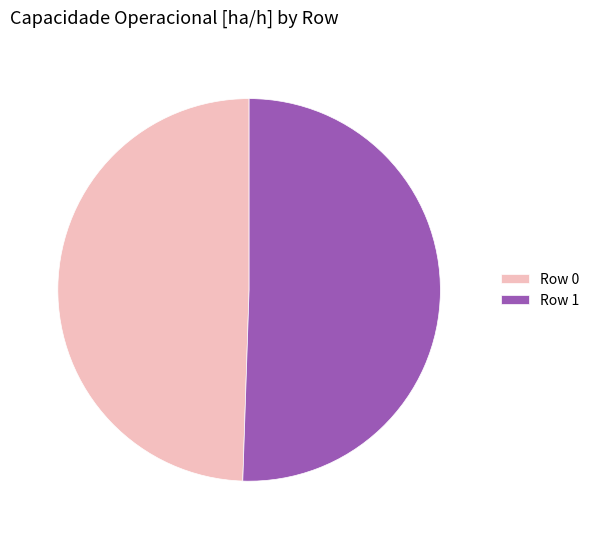

True or false: Row 0 accounts for 49% of the total.

True